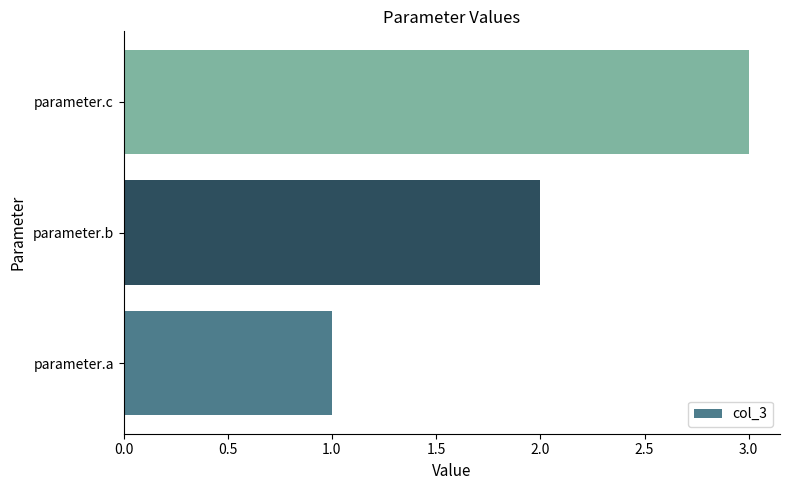

List the labels in order of value, smallest first.

parameter.a, parameter.b, parameter.c